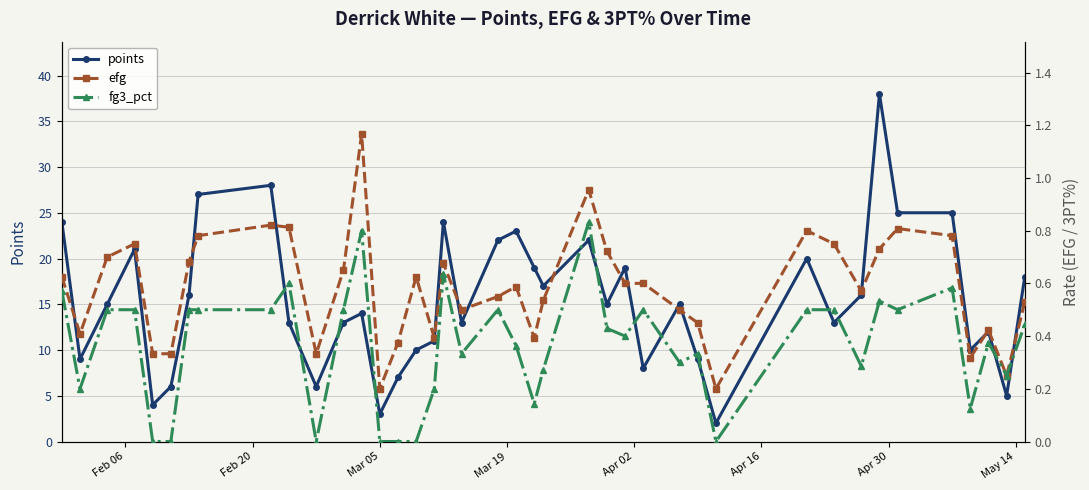

At how many categories does at least one series exceed 0?

40